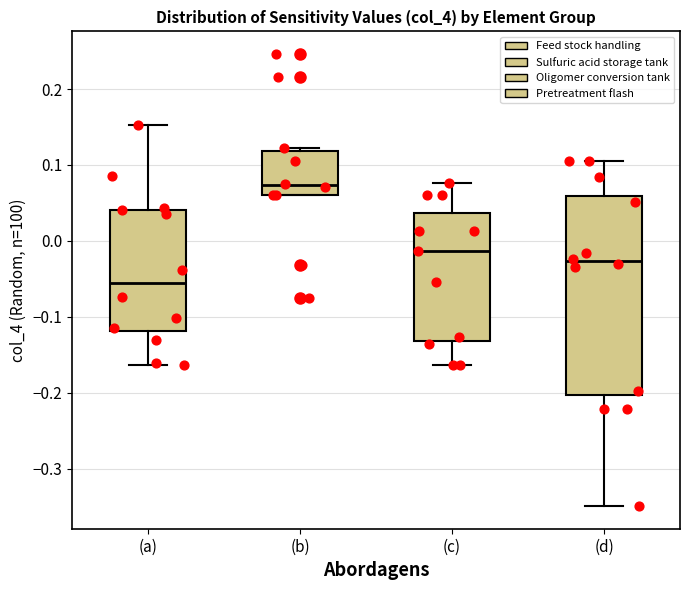

Which box is the tallest, from its lower edge to its upper edge?

(d)